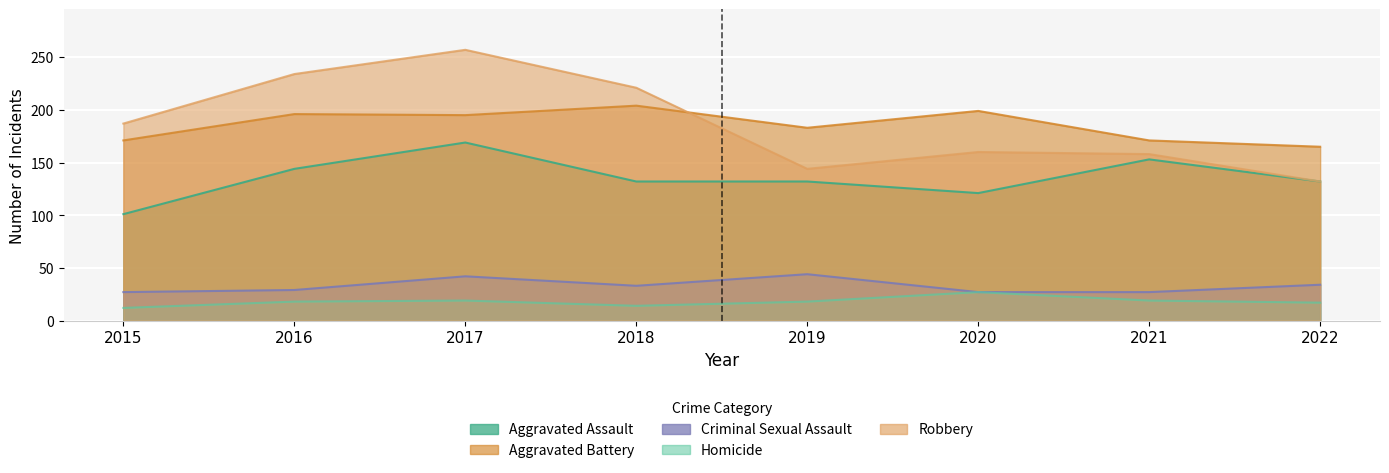

What is the approximate value of Aggravated Battery at 2022, to the nearest 5?

165